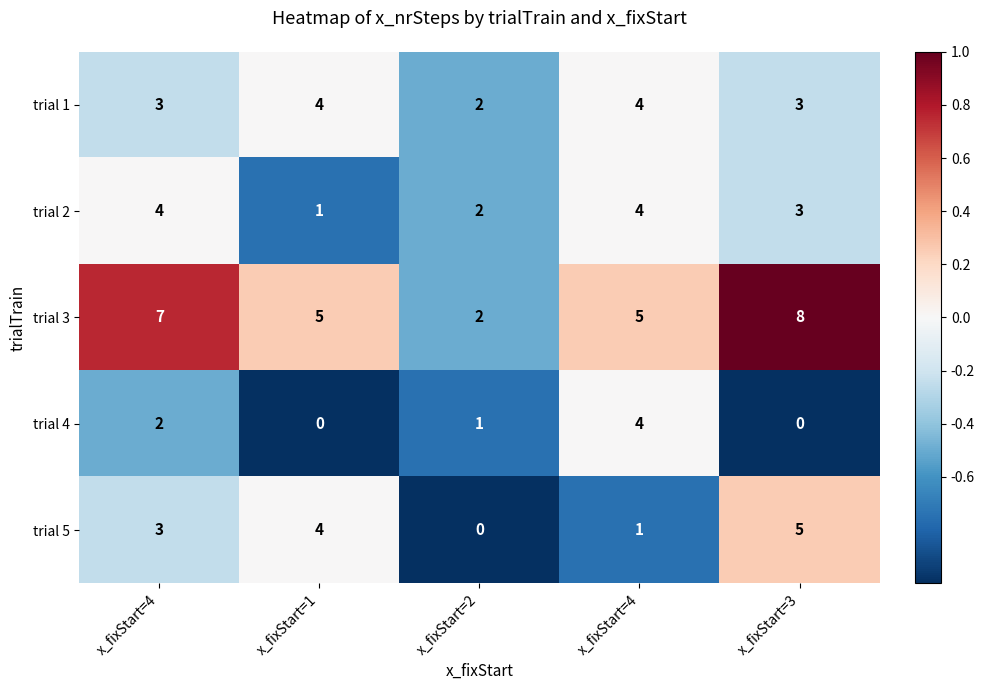

Which series has the widest spread of values?

trial 3